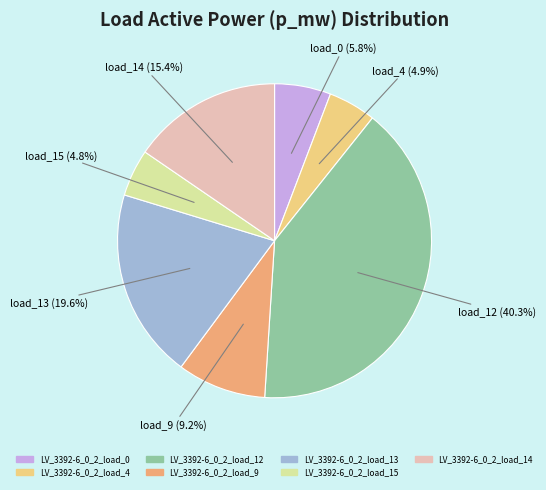

Does LV_3392-6_0_2_load_12 represent more than half of the total?

No